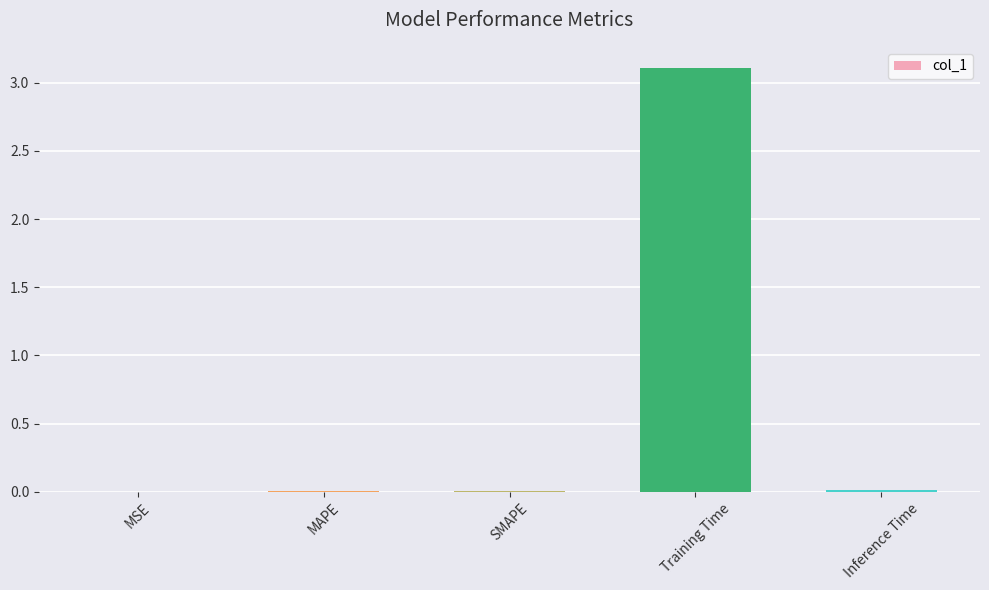

The value at Training Time is 4.5. True or false?

False